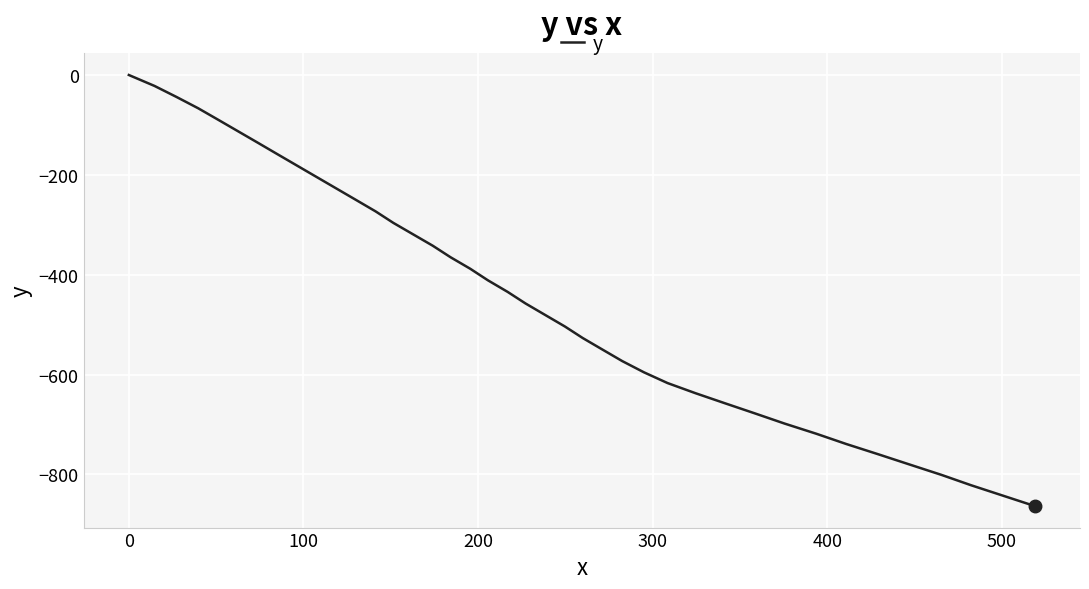

What is the smallest value displayed?

-863.4